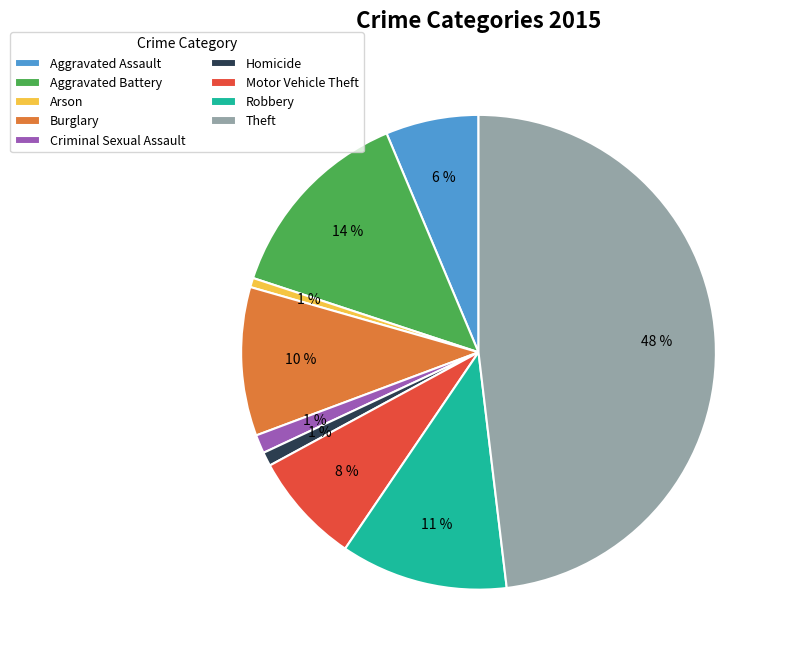

Between Motor Vehicle Theft and Robbery, which is larger?

Robbery